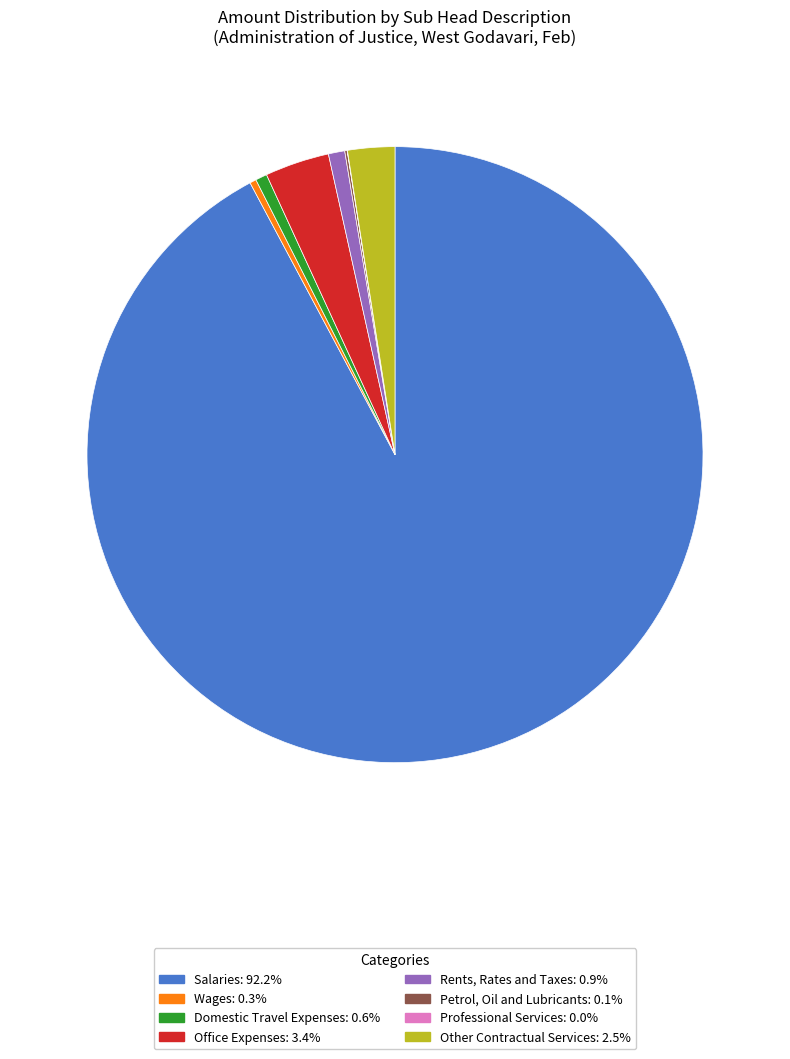

Does any single category account for the majority?

Yes